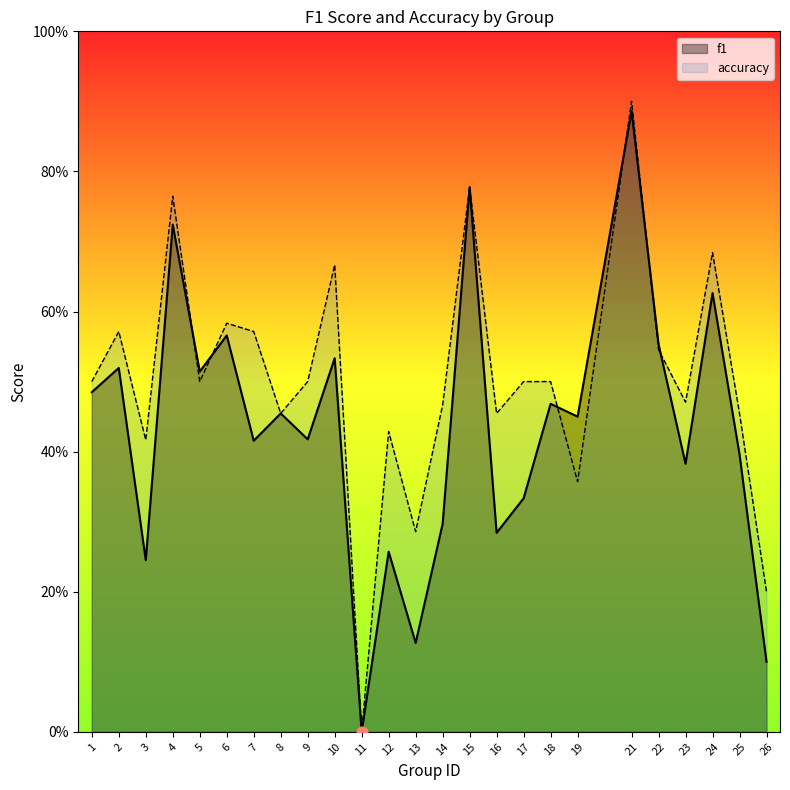

What is the total value across all series at 2?

1.1